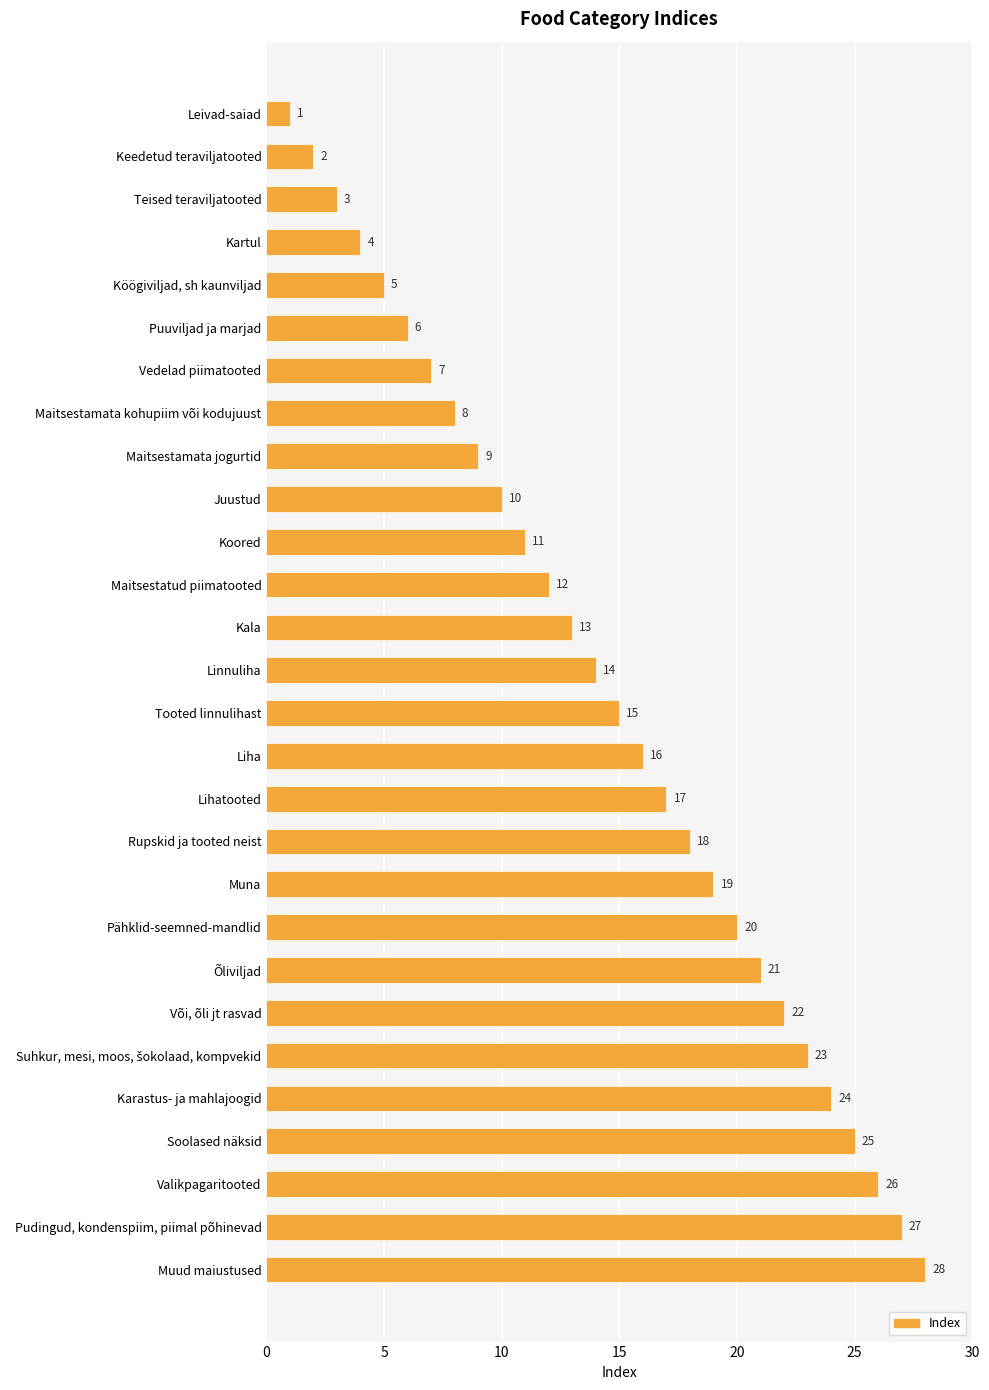

How many values are below 15?

14